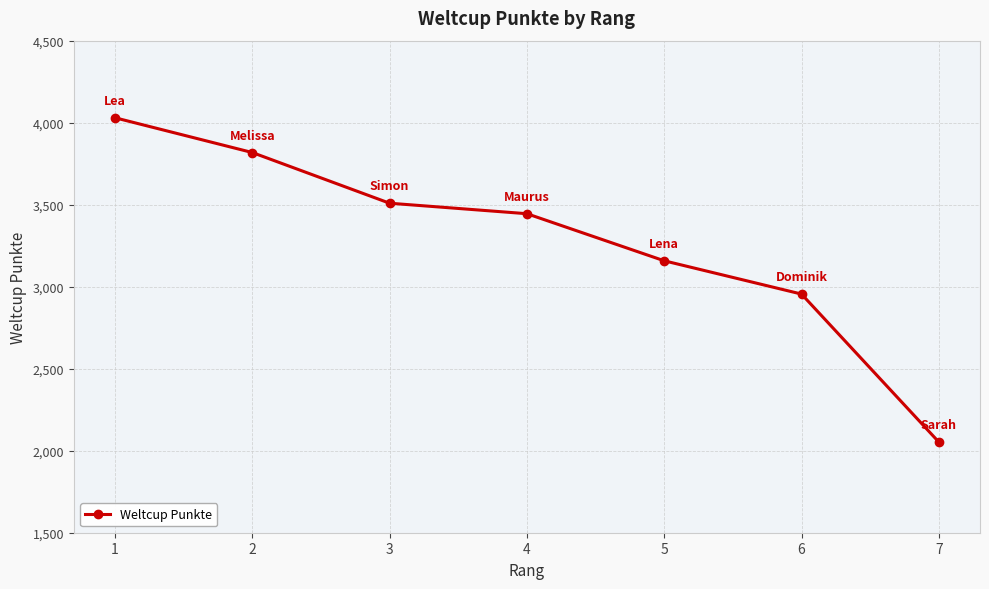

What is the difference between the second highest and minimum values?

1765